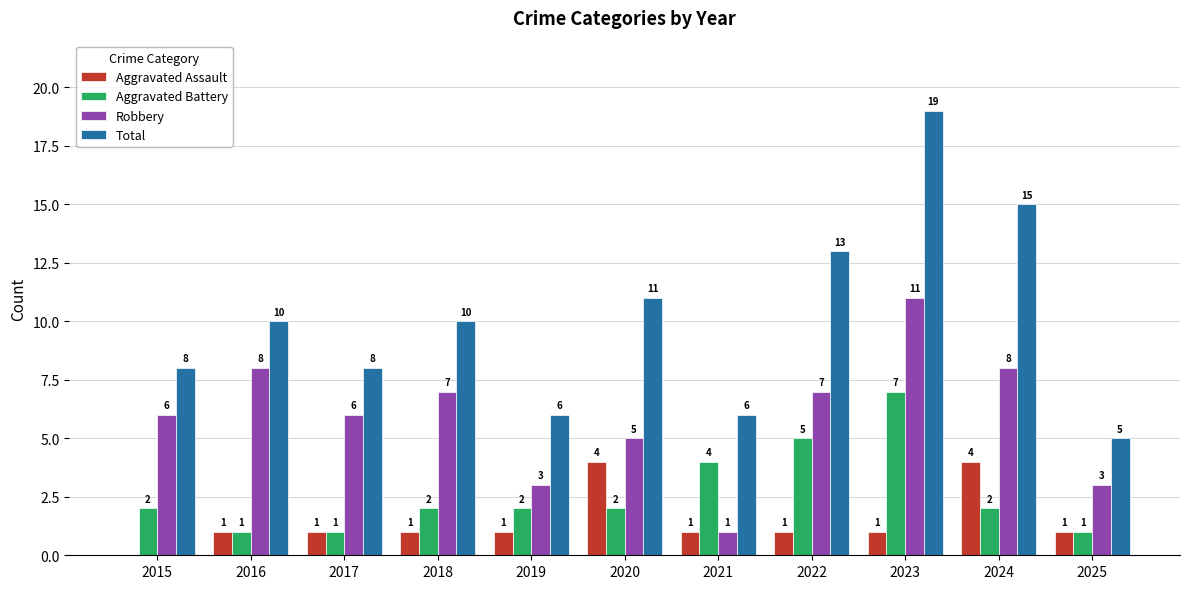

What are all the series names shown in the legend?

Aggravated Assault, Aggravated Battery, Robbery, Total